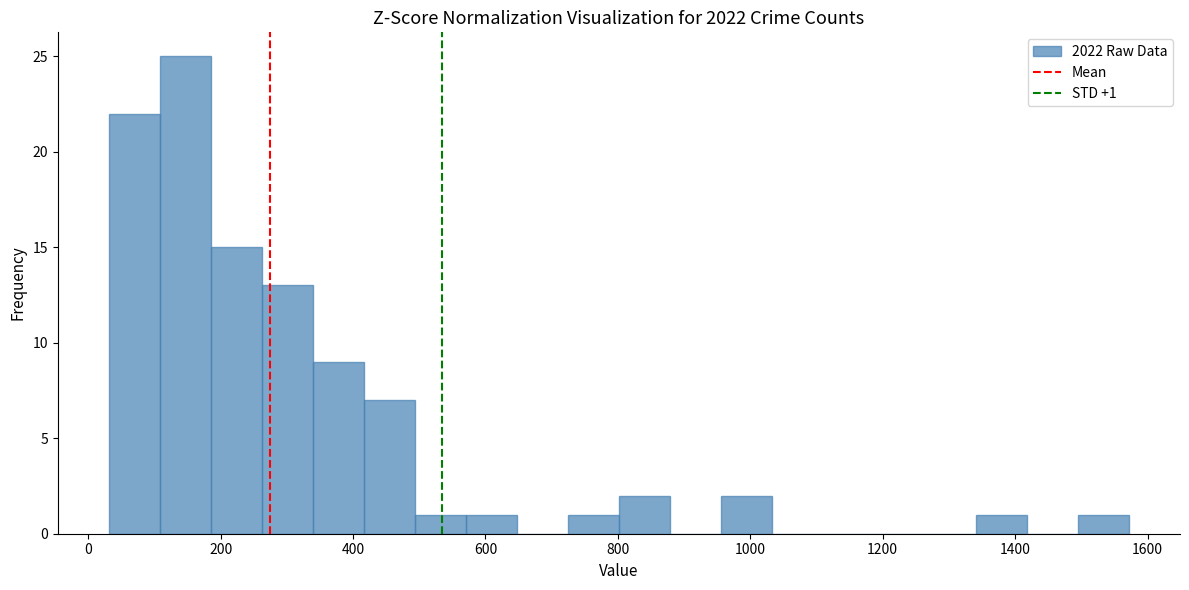

Around what value on the x-axis is the tallest bar? Give the approximate position of its centre, as read against the axis.

140